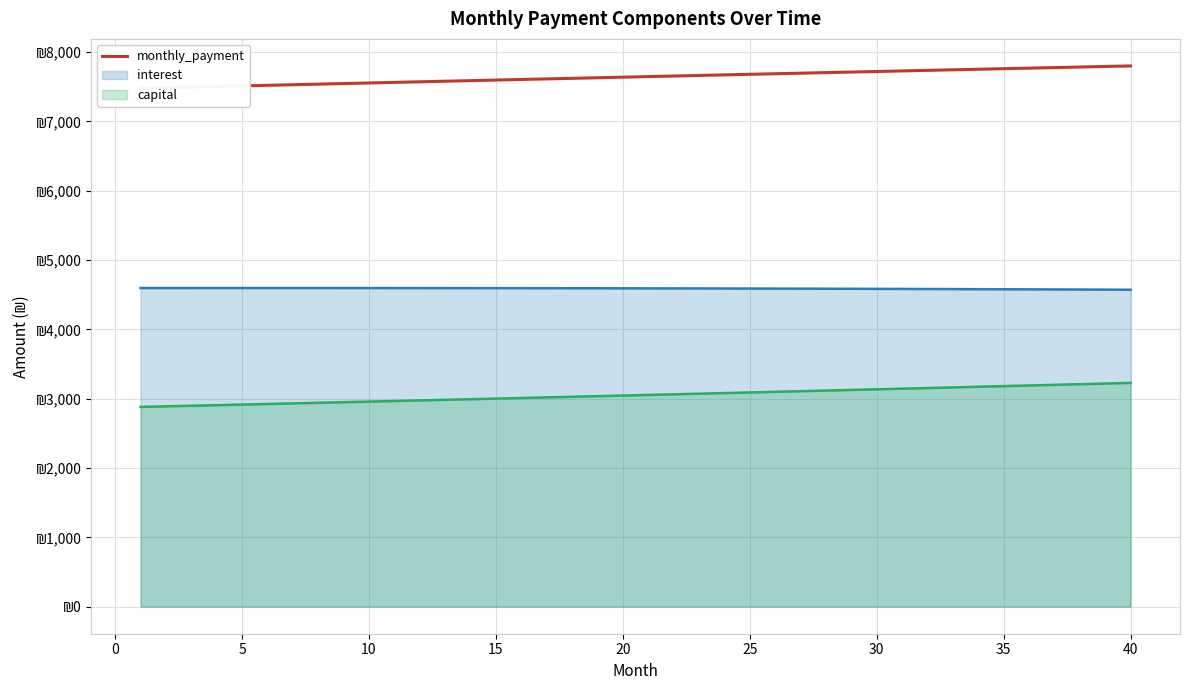

What is the greatest value displayed?

7801.1